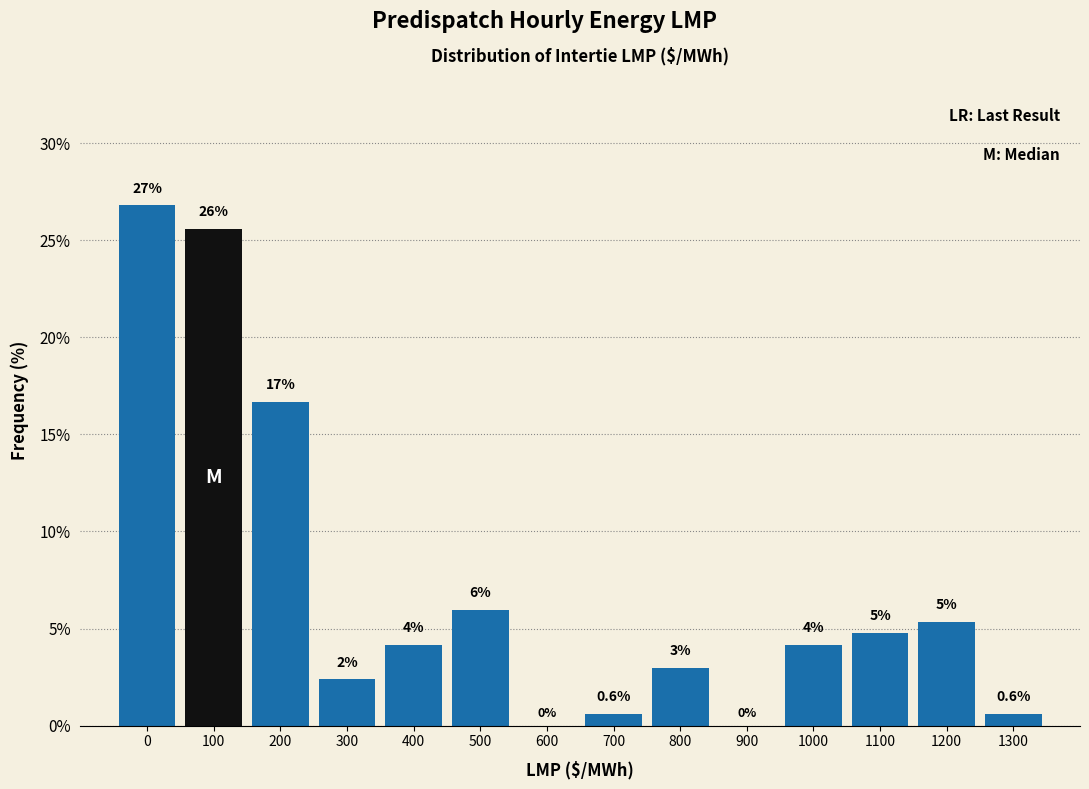

Are the bars horizontal?

No